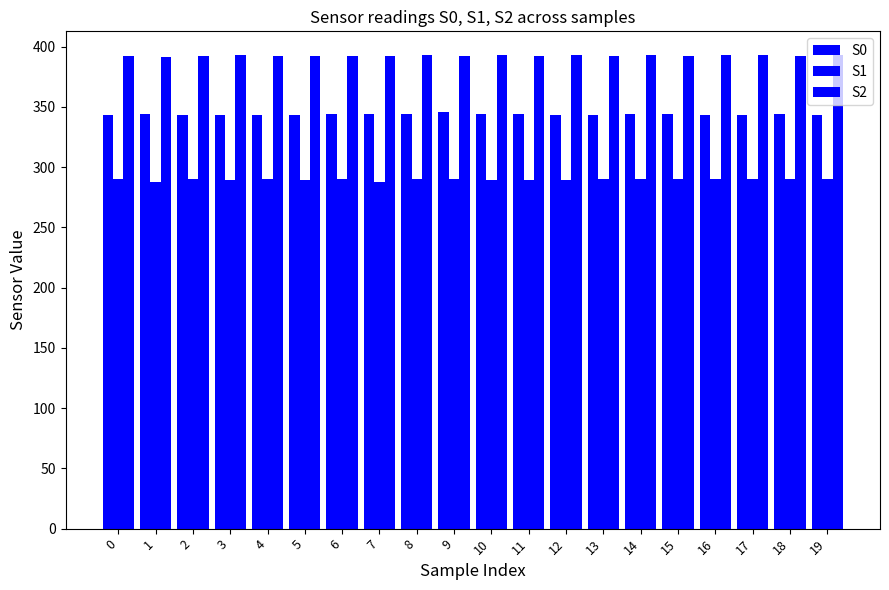

What is the difference between the second highest and minimum values in the S2 series?

2